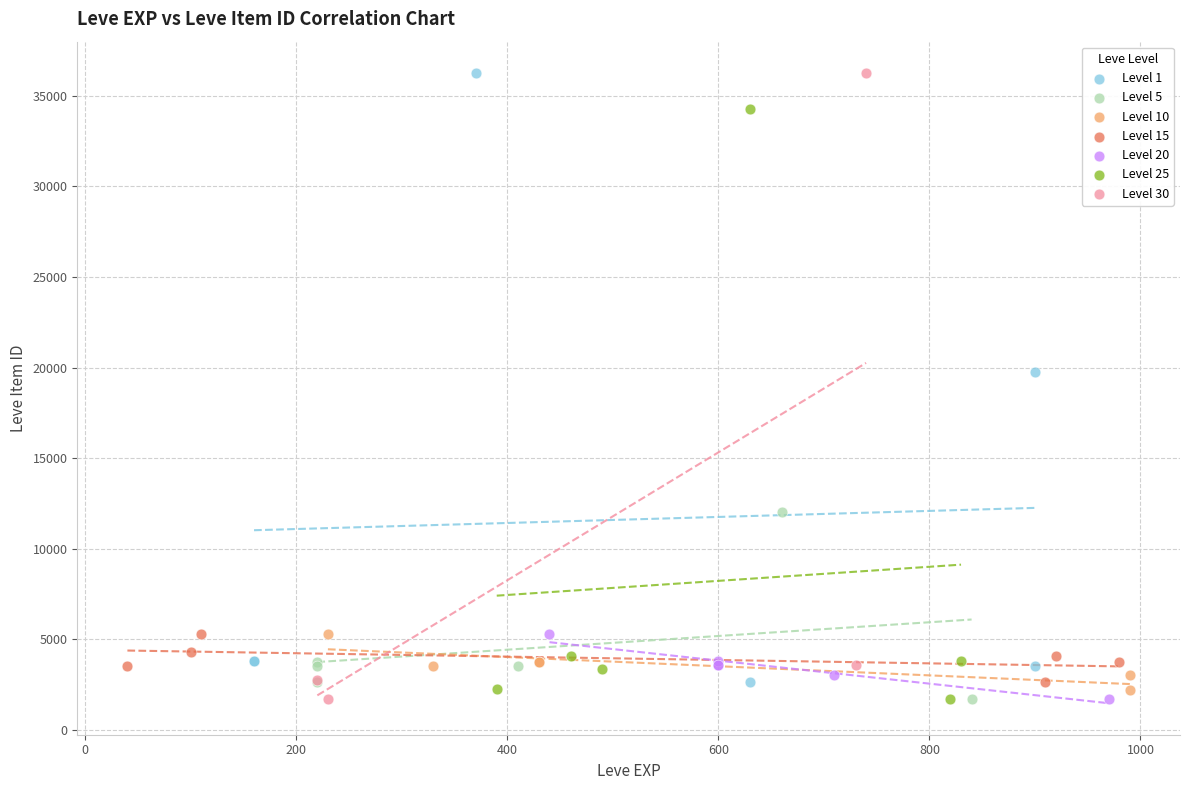

What are all the series names shown in the legend?

Level 1, Level 5, Level 10, Level 15, Level 20, Level 25, Level 30